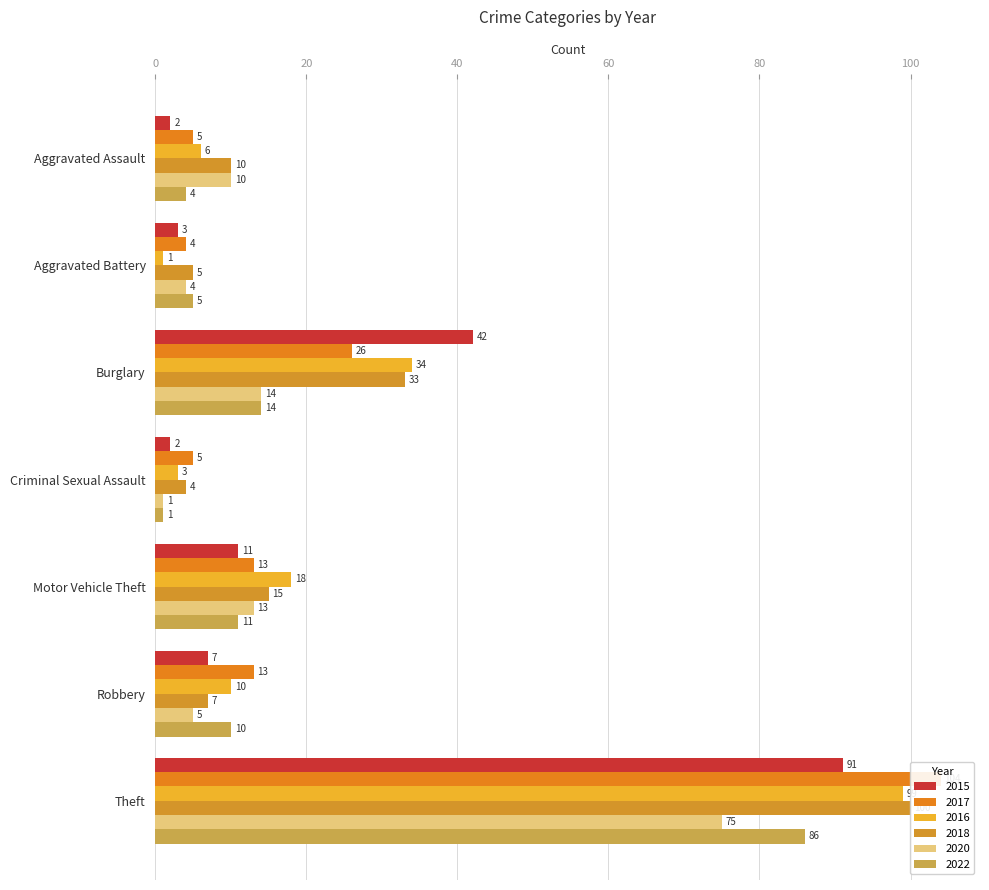

Is it true that 2016 equals 3 at Criminal Sexual Assault?

True